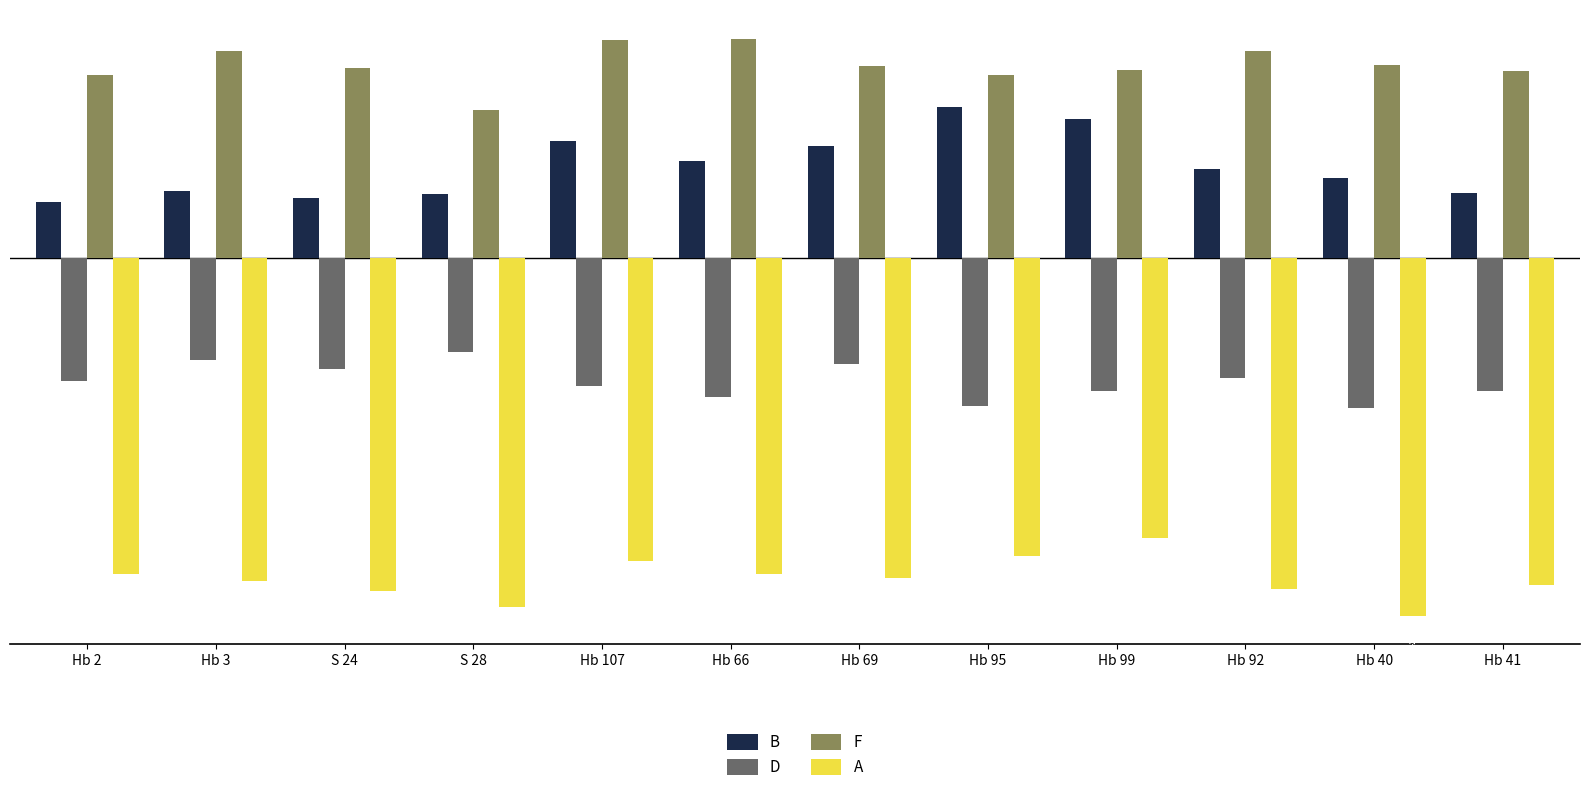

Which series has the largest range (max minus min)?

B